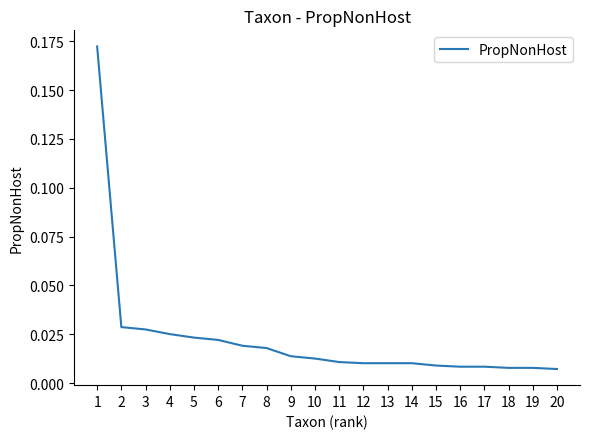

Which has a higher value, 3 or 20?

3